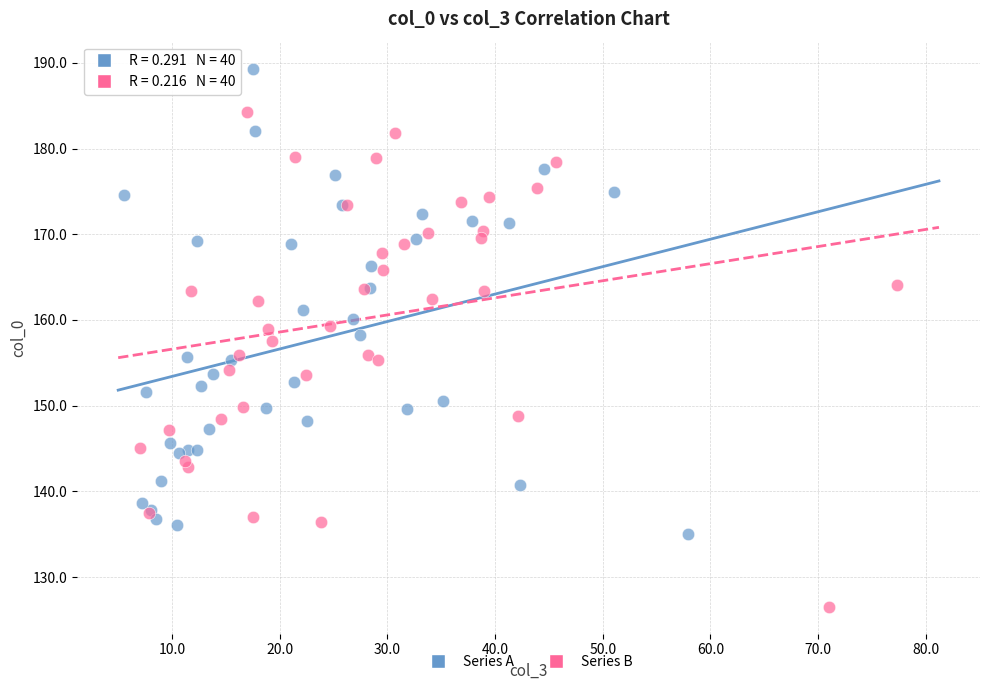

Which series reaches the maximum Y coordinate?

Series A